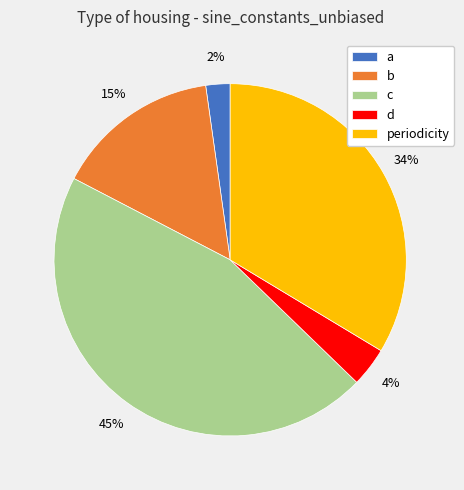

Does c represent more than half of the total?

No